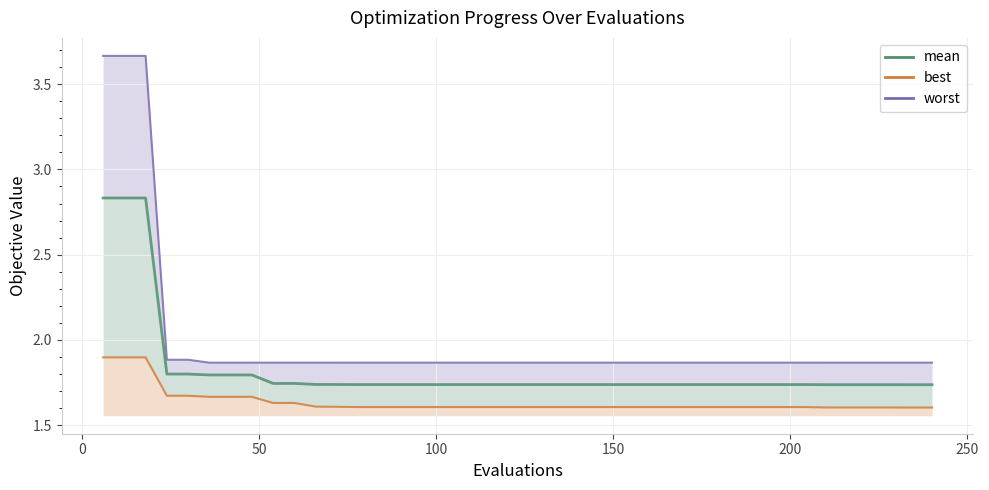

Reading left to right, what are all the values shown in this chart?

worst: 3.7	3.7	3.7	1.9	1.9	1.9	1.9	1.9	1.9	1.9	1.9	1.9	1.9	1.9	1.9	1.9	1.9	1.9	1.9	1.9	1.9	1.9	1.9	1.9	1.9	1.9	1.9	1.9	1.9	1.9	1.9	1.9	1.9	1.9	1.9	1.9	1.9	1.9	1.9	1.9
mean: 2.8	2.8	2.8	1.8	1.8	1.8	1.8	1.8	1.7	1.7	1.7	1.7	1.7	1.7	1.7	1.7	1.7	1.7	1.7	1.7	1.7	1.7	1.7	1.7	1.7	1.7	1.7	1.7	1.7	1.7	1.7	1.7	1.7	1.7	1.7	1.7	1.7	1.7	1.7	1.7
best: 1.9	1.9	1.9	1.7	1.7	1.7	1.7	1.7	1.6	1.6	1.6	1.6	1.6	1.6	1.6	1.6	1.6	1.6	1.6	1.6	1.6	1.6	1.6	1.6	1.6	1.6	1.6	1.6	1.6	1.6	1.6	1.6	1.6	1.6	1.6	1.6	1.6	1.6	1.6	1.6